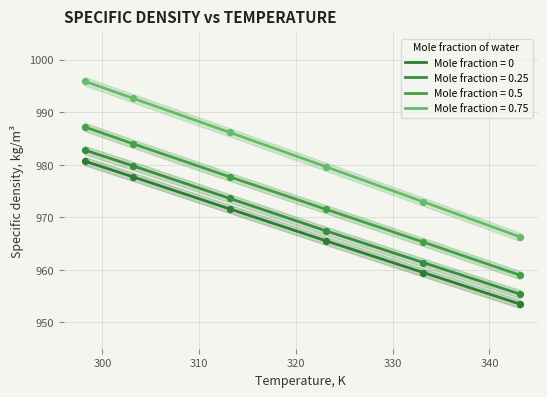

What is the total value across all series at 313.15?

3909.1